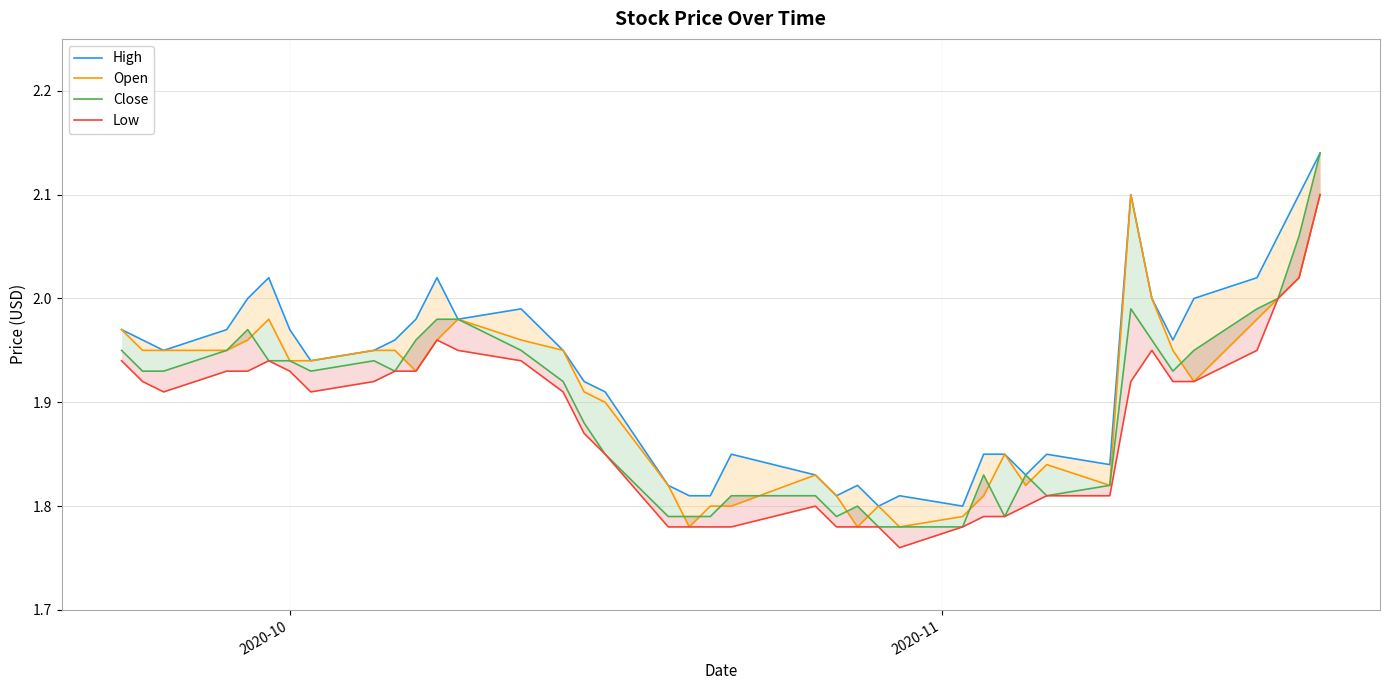

True or false: High has a value of 3.2 at 25.

False